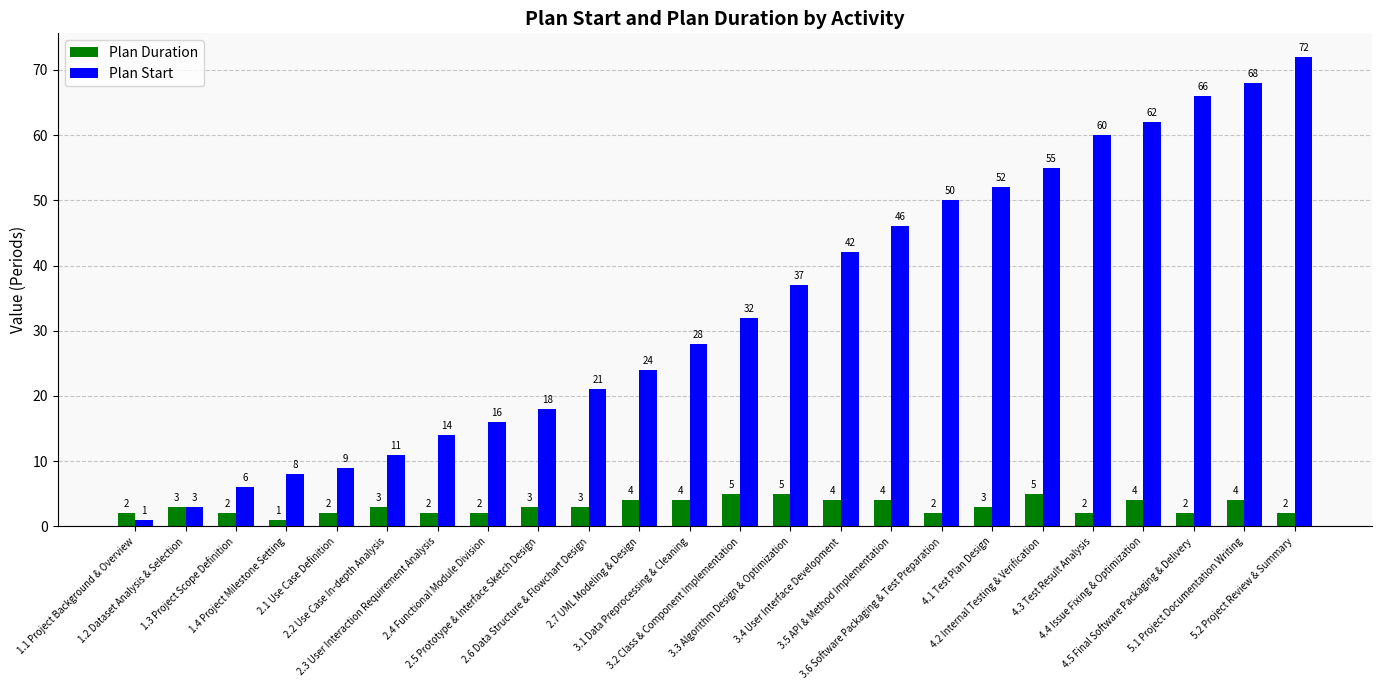

Rank the series by their average value, from lowest to highest.

Plan Duration, Plan Start